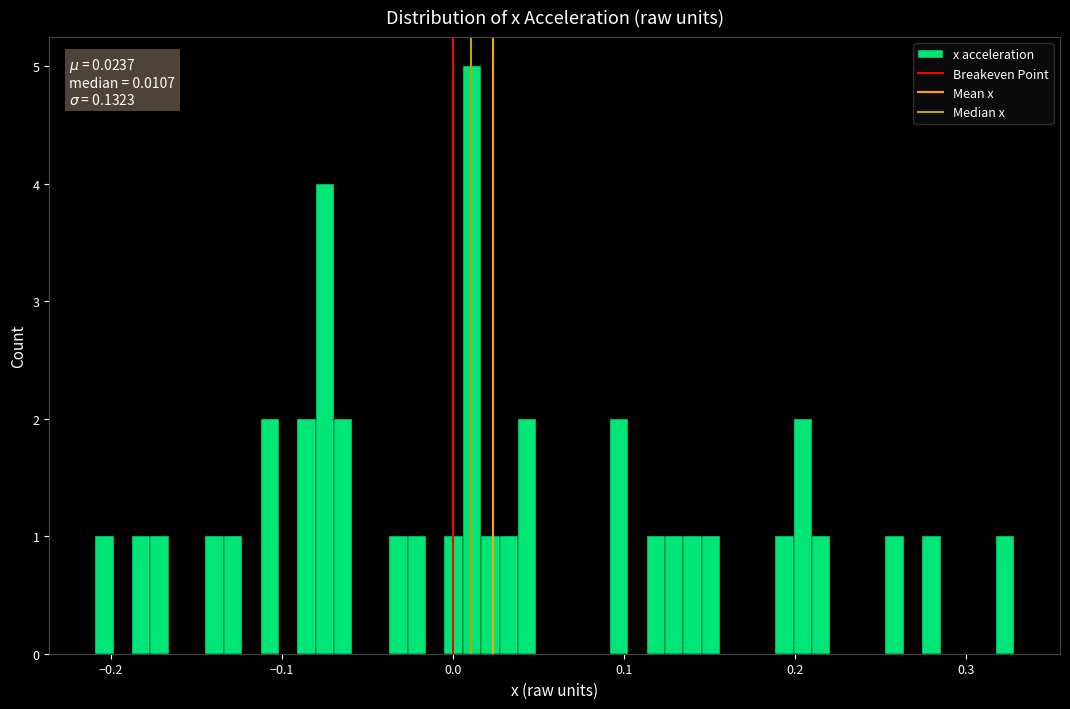

Read against the x-axis, roughly where is the centre of the tallest bar?

0.01